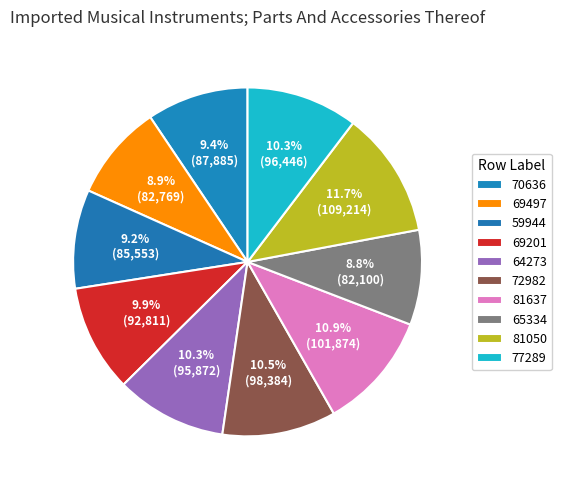

How many segments does this pie chart have?

10